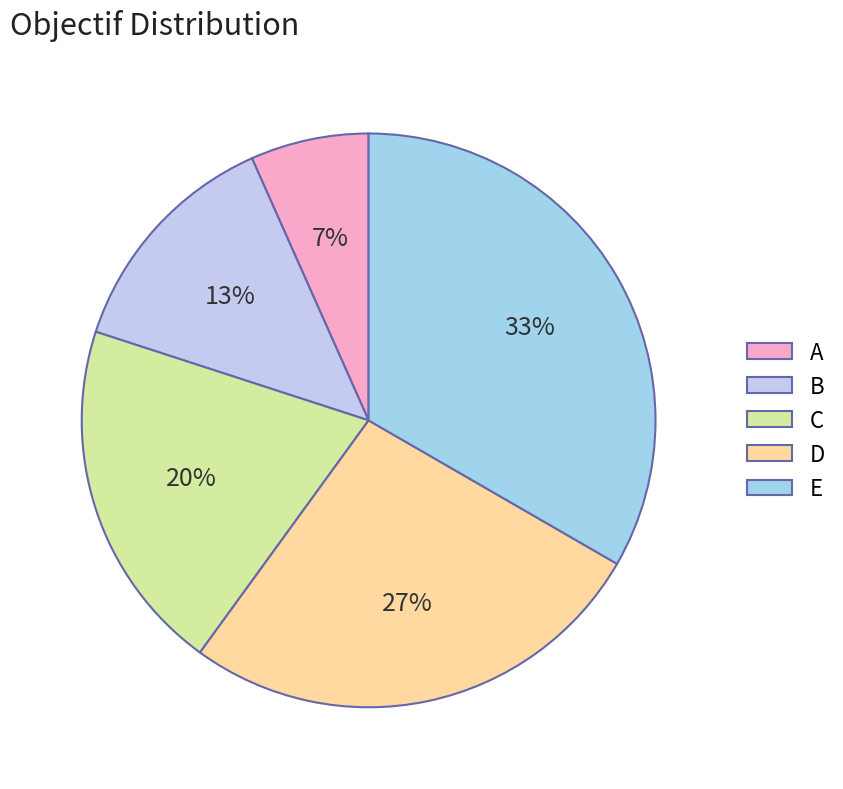

To the nearest percent, what portion does B represent?

13%